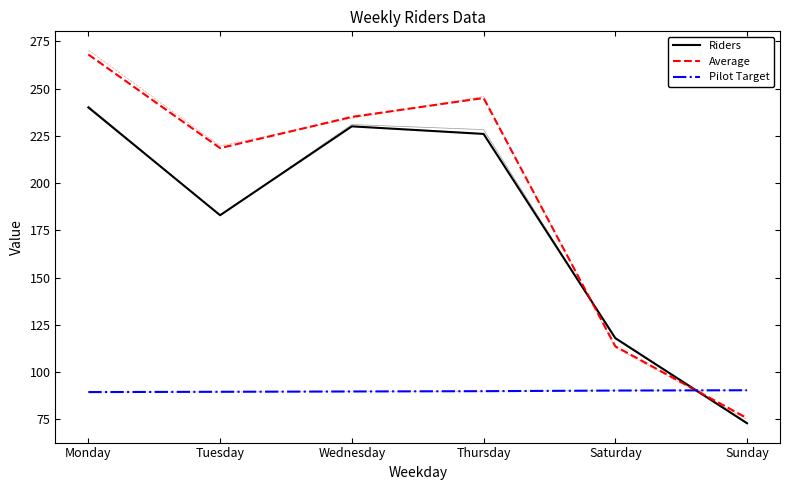

Count the number of data series in this chart.

3